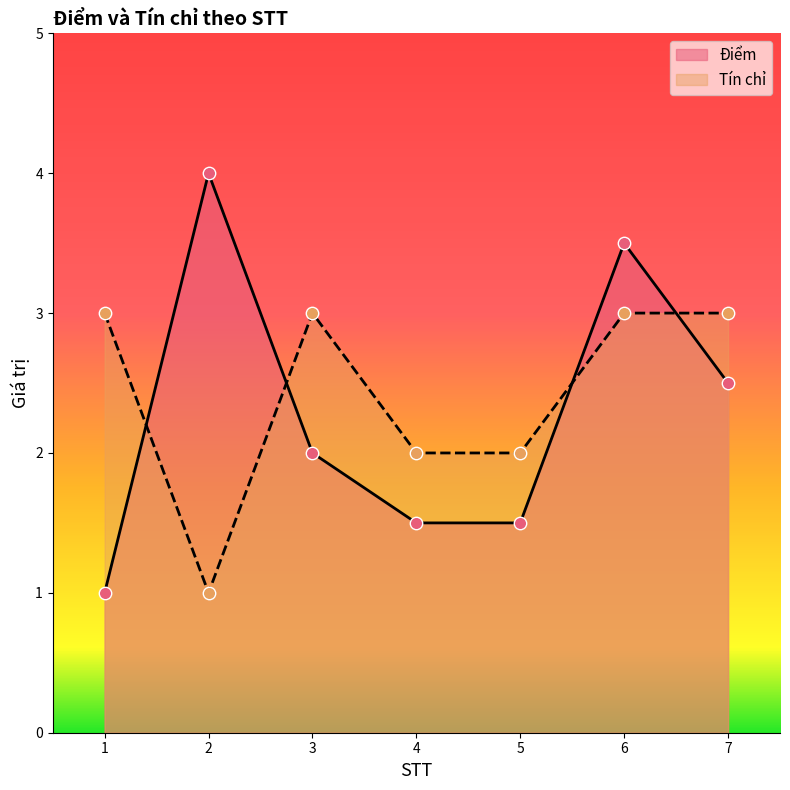

At which category is the sum across all series the highest?

6